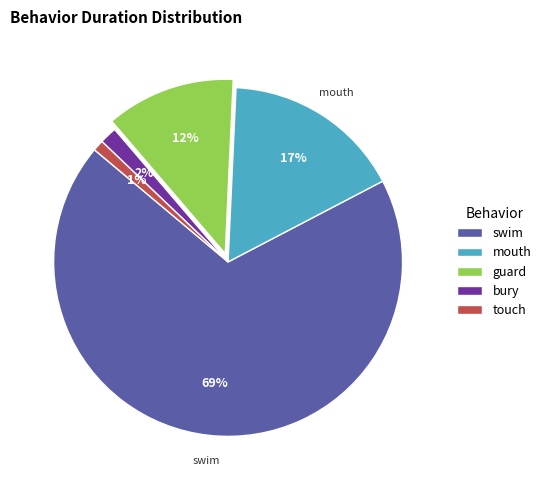

Combined, do bury and swim account for over 50%?

Yes